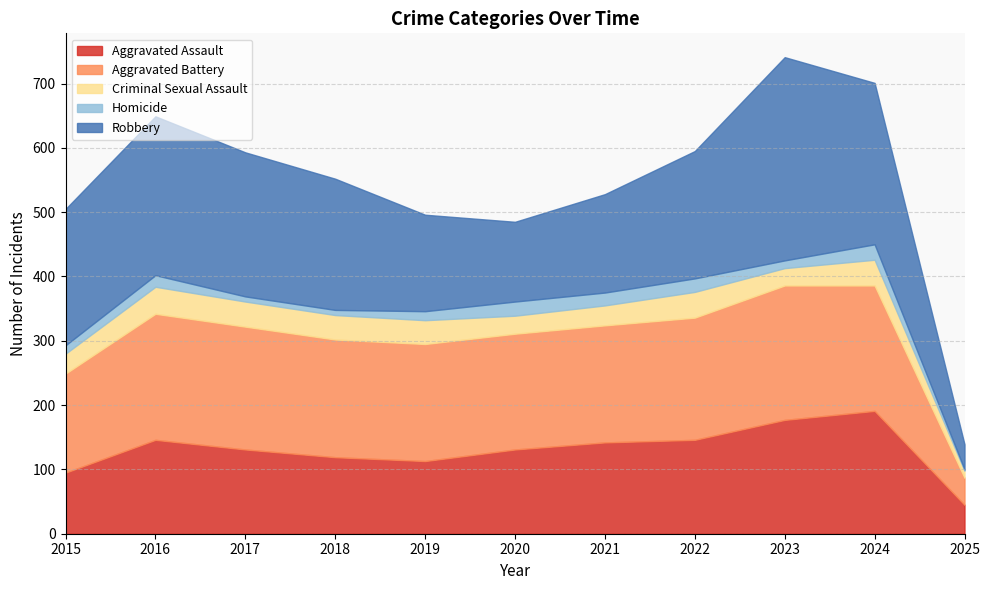

List the labels in order of Robbery value, smallest first.

2025, 2020, 2019, 2021, 2022, 2018, 2015, 2017, 2016, 2024, 2023